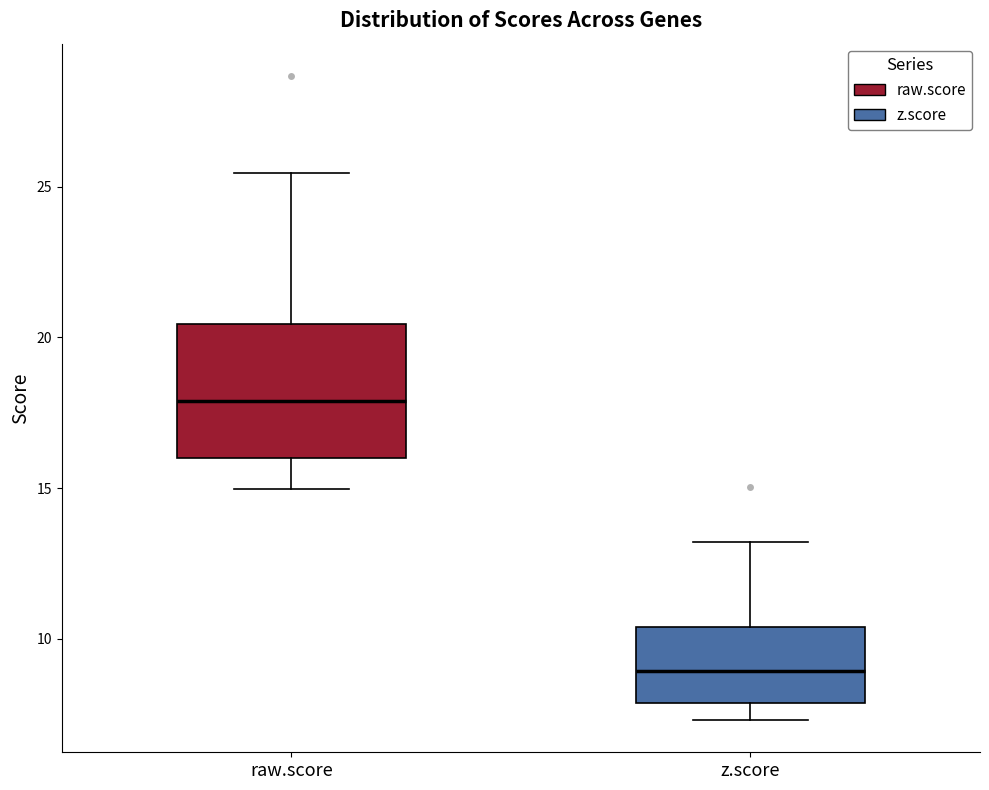

Comparing the boxes themselves (not the whiskers), which one is the tallest?

raw.score